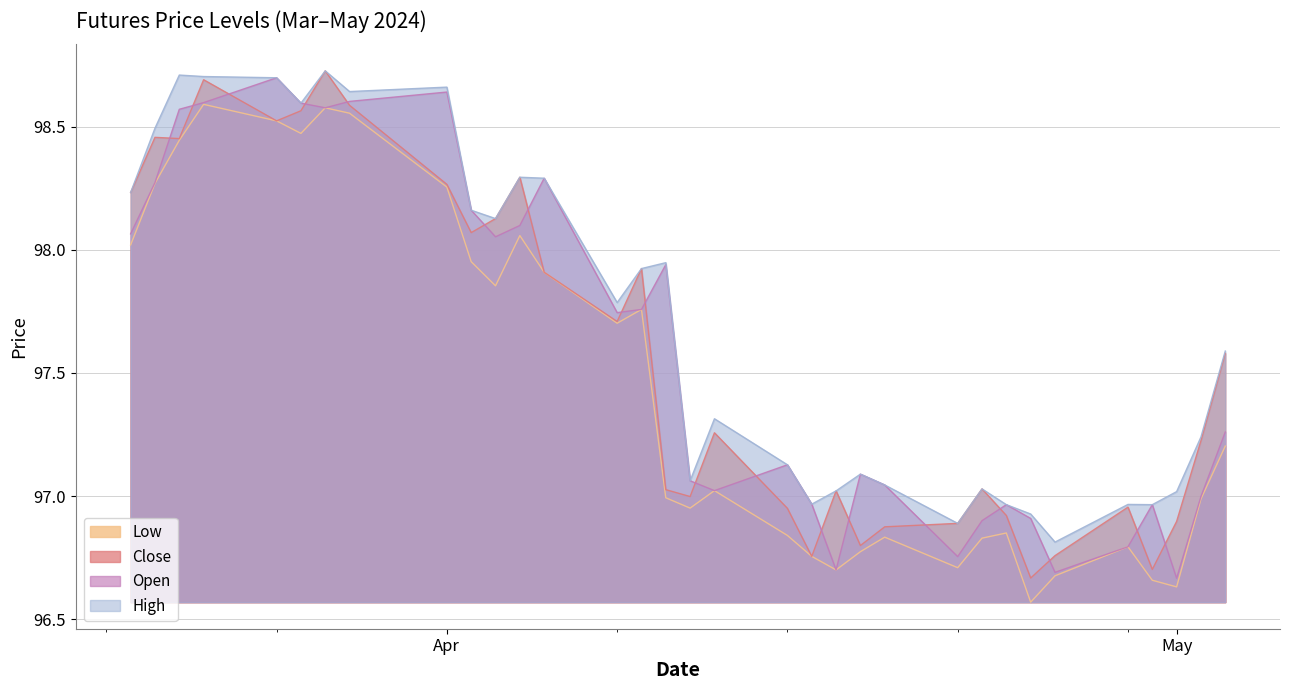

Where is the first local minimum for Open?

2024-03-27